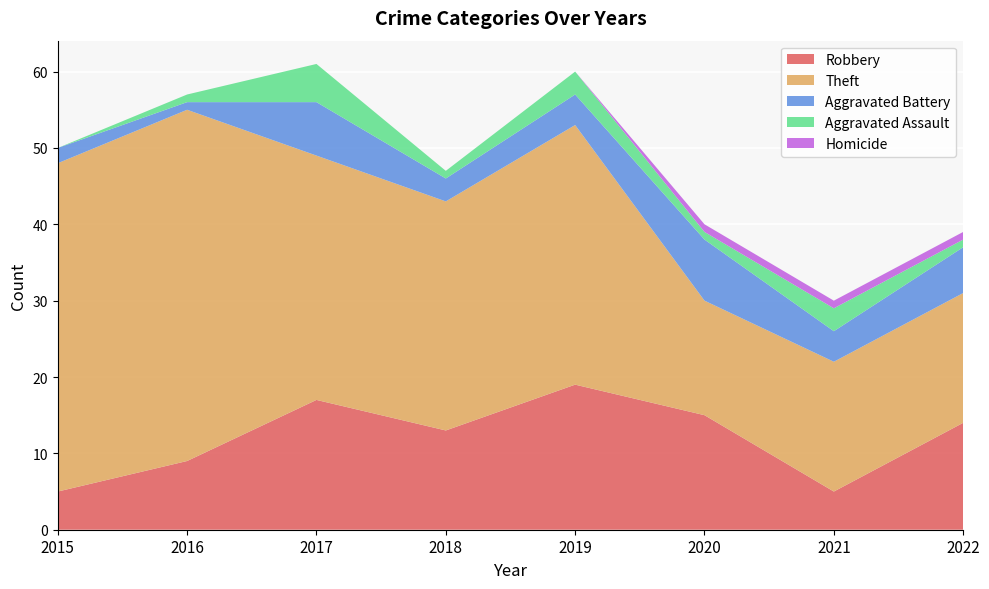

Reading right to left, transcribe all the data shown in this chart.

Robbery: 14	5	15	19	13	17	9	5
Theft: 17	17	15	34	30	32	46	43
Aggravated Battery: 6	4	8	4	3	7	1	2
Aggravated Assault: 1	3	1	3	1	5	1	0
Homicide: 1	1	1	0	0	0	0	0